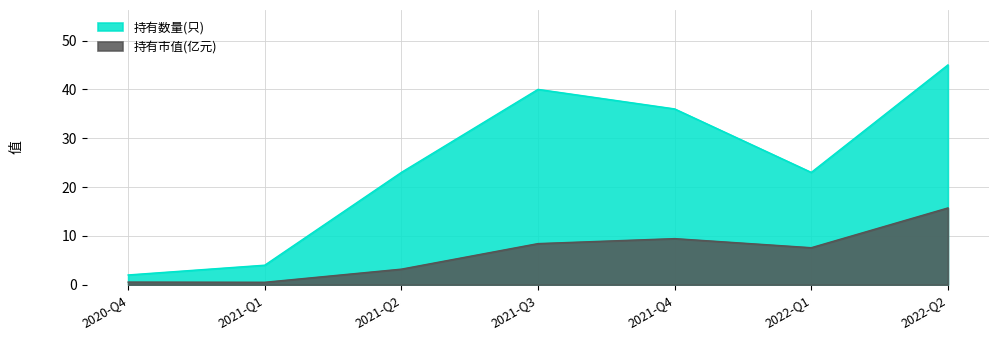

What is the difference between the maximum and second lowest values in the 持有市值(亿元) series?

15.2